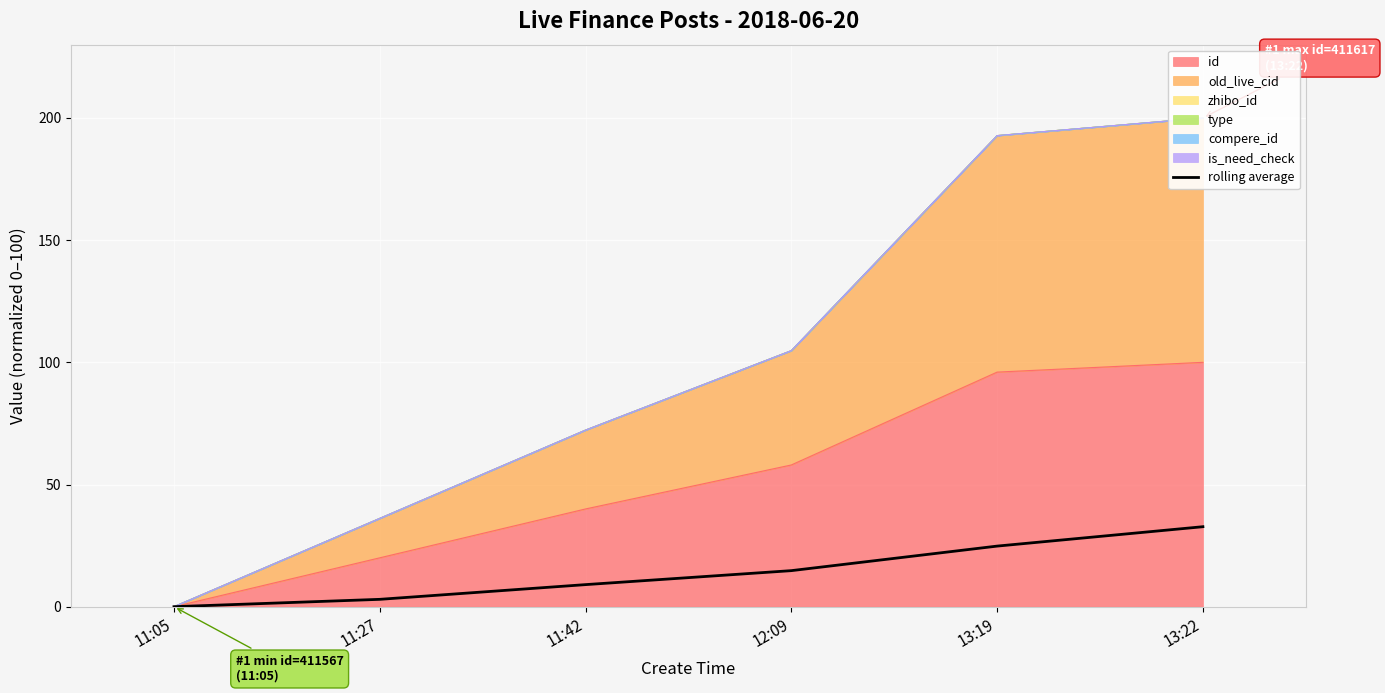

Which label corresponds to the largest value in the chart?

13:22